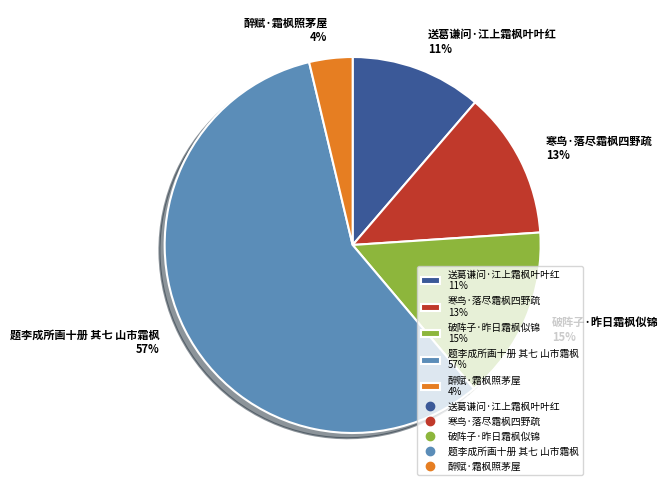

Which category has the biggest portion of the pie?

题李成所画十册 其七 山市霜枫